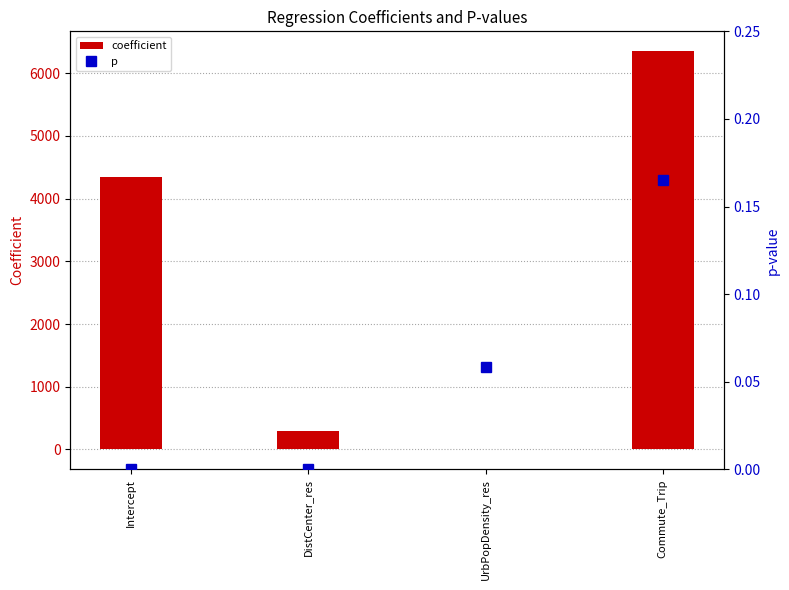

Between Commute_Trip and Intercept, which is larger?

Commute_Trip